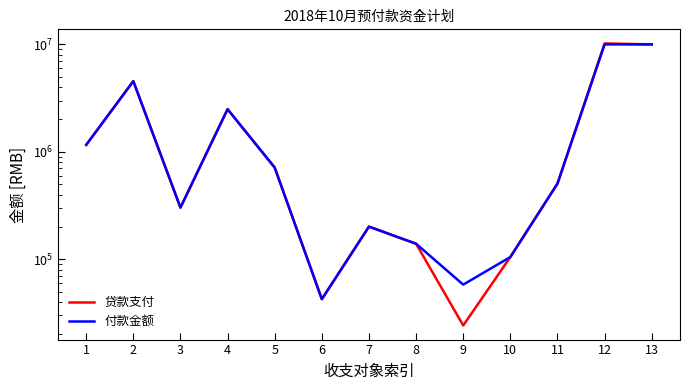

In 贷款支付, how many points are higher than both neighbors (excluding endpoints)?

4